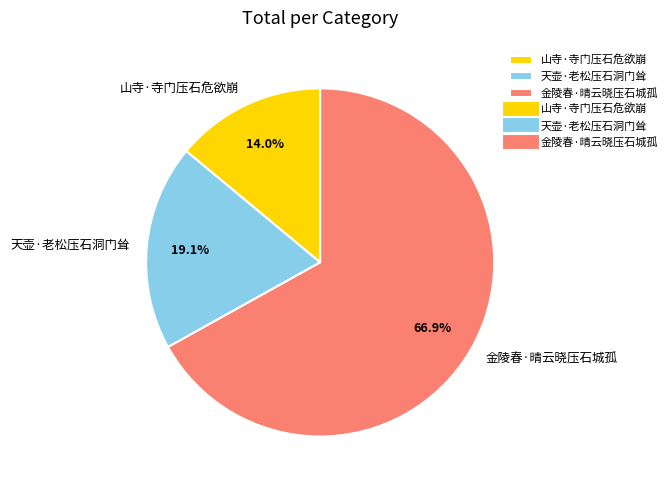

True or false: 金陵春·晴云晓压石城孤 accounts for 67% of the total.

True